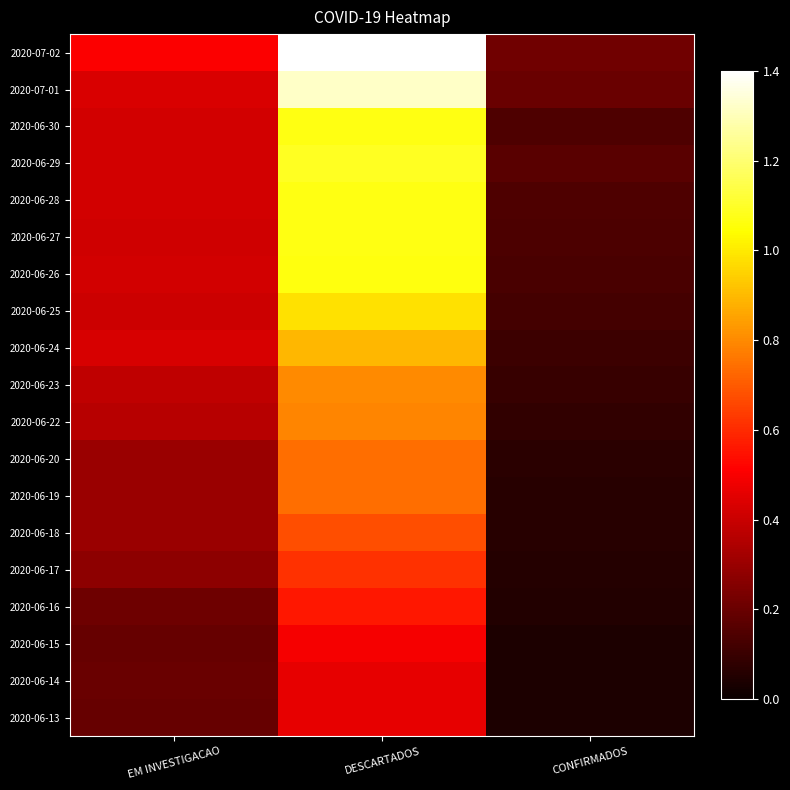

Reading left to right, list all the values displayed in this chart.

2020-07-02: EM INVESTIGACAO=0.5	DESCARTADOS=1.4	CONFIRMADOS=0.2
2020-07-01: EM INVESTIGACAO=0.4	DESCARTADOS=1.3	CONFIRMADOS=0.2
2020-06-30: EM INVESTIGACAO=0.4	DESCARTADOS=1.1	CONFIRMADOS=0.1
2020-06-29: EM INVESTIGACAO=0.4	DESCARTADOS=1.1	CONFIRMADOS=0.2
2020-06-28: EM INVESTIGACAO=0.4	DESCARTADOS=1.1	CONFIRMADOS=0.1
2020-06-27: EM INVESTIGACAO=0.4	DESCARTADOS=1.1	CONFIRMADOS=0.1
2020-06-26: EM INVESTIGACAO=0.4	DESCARTADOS=1.1	CONFIRMADOS=0.1
2020-06-25: EM INVESTIGACAO=0.4	DESCARTADOS=1.0	CONFIRMADOS=0.1
2020-06-24: EM INVESTIGACAO=0.4	DESCARTADOS=0.9	CONFIRMADOS=0.1
2020-06-23: EM INVESTIGACAO=0.4	DESCARTADOS=0.8	CONFIRMADOS=0.1
2020-06-22: EM INVESTIGACAO=0.4	DESCARTADOS=0.8	CONFIRMADOS=0.1
2020-06-20: EM INVESTIGACAO=0.3	DESCARTADOS=0.7	CONFIRMADOS=0.1
2020-06-19: EM INVESTIGACAO=0.3	DESCARTADOS=0.7	CONFIRMADOS=0.1
2020-06-18: EM INVESTIGACAO=0.3	DESCARTADOS=0.7	CONFIRMADOS=0.1
2020-06-17: EM INVESTIGACAO=0.3	DESCARTADOS=0.6	CONFIRMADOS=0.1
2020-06-16: EM INVESTIGACAO=0.2	DESCARTADOS=0.6	CONFIRMADOS=0.1
2020-06-15: EM INVESTIGACAO=0.2	DESCARTADOS=0.5	CONFIRMADOS=0.0
2020-06-14: EM INVESTIGACAO=0.2	DESCARTADOS=0.5	CONFIRMADOS=0.0
2020-06-13: EM INVESTIGACAO=0.2	DESCARTADOS=0.5	CONFIRMADOS=0.0